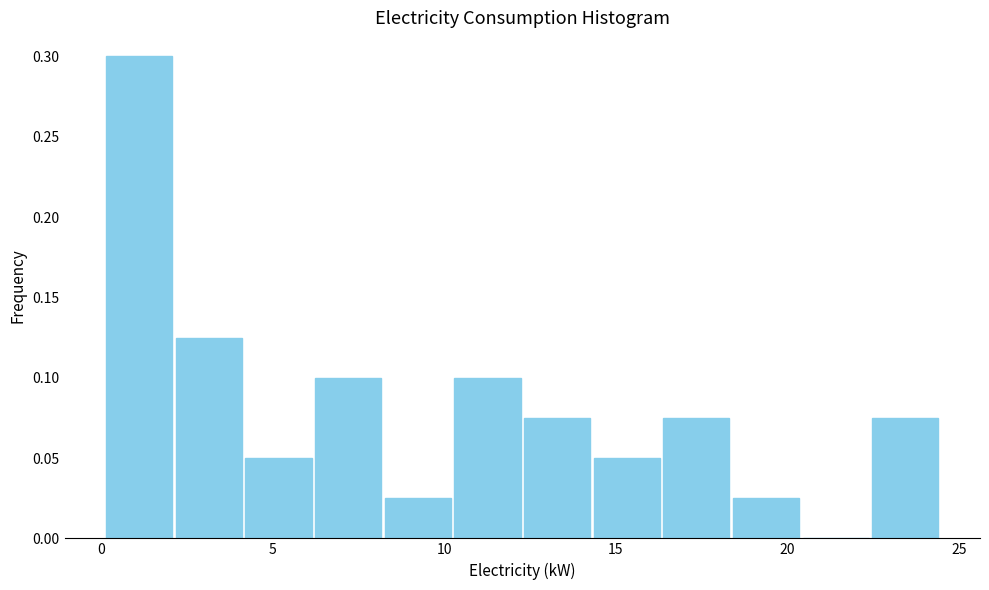

Reading left to right, list every bar in this chart as the range it spans on the x-axis followed by its height. Neither the bar edges nor the heights are printed on the chart, so give them approximately, as read against the axes.

0.0 to 2.0: 0.300
2.0 to 4.0: 0.125
4.0 to 6.0: 0.050
6.0 to 8.0: 0.100
8.0 to 10.0: 0.025
10.0 to 12.5: 0.100
12.5 to 14.5: 0.075
14.5 to 16.5: 0.050
16.5 to 18.5: 0.075
18.5 to 20.5: 0.025
20.5 to 22.5: 0
22.5 to 24.5: 0.075